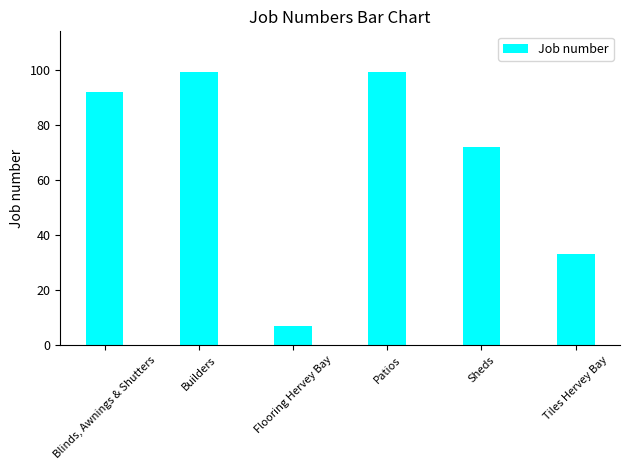

What is the approximate value at Blinds, Awnings & Shutters?

92